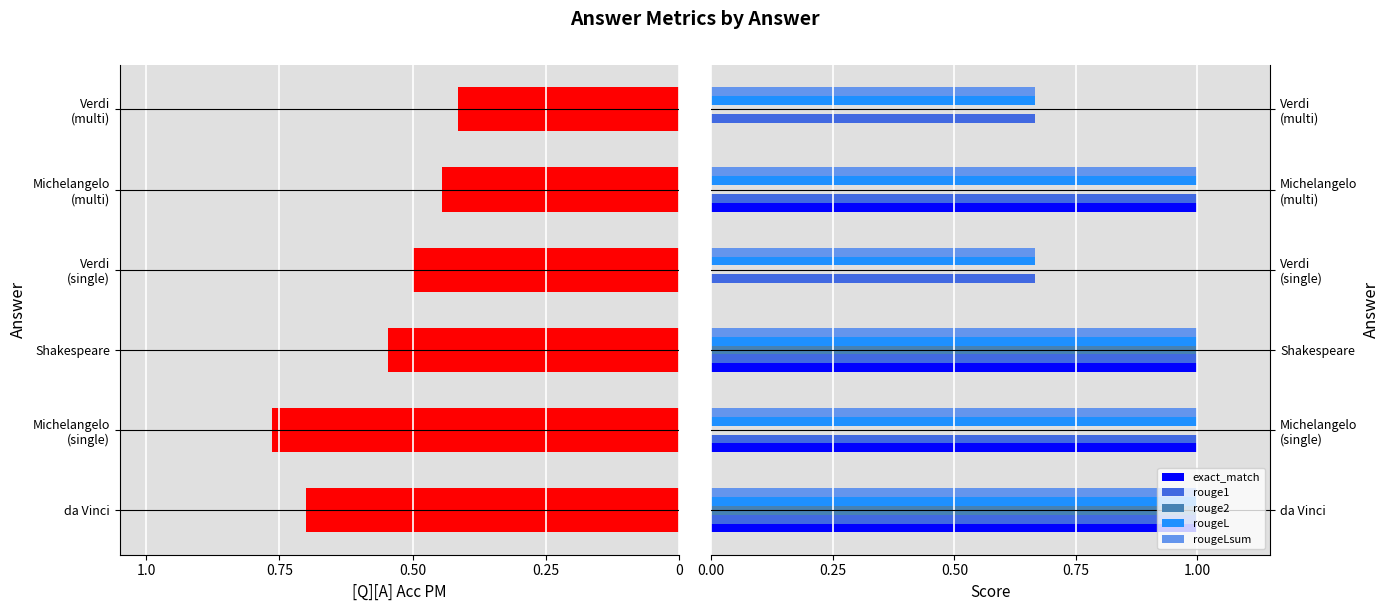

What is the difference between the maximum and second lowest values in the rouge1 series?

0.3